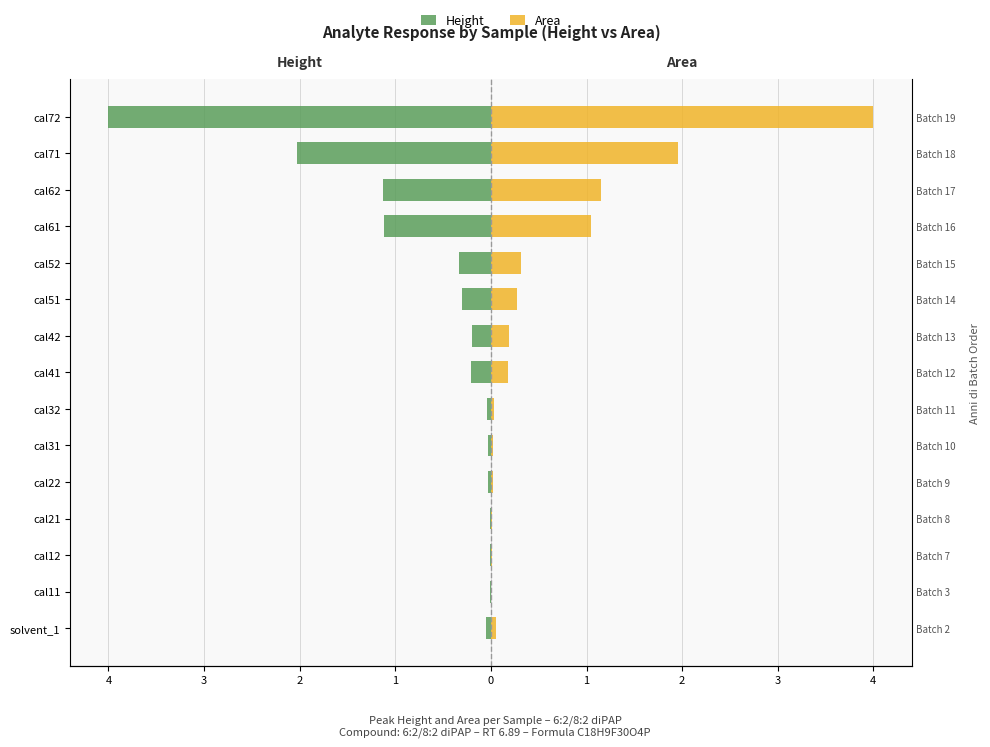

How many data points does each series have?

15